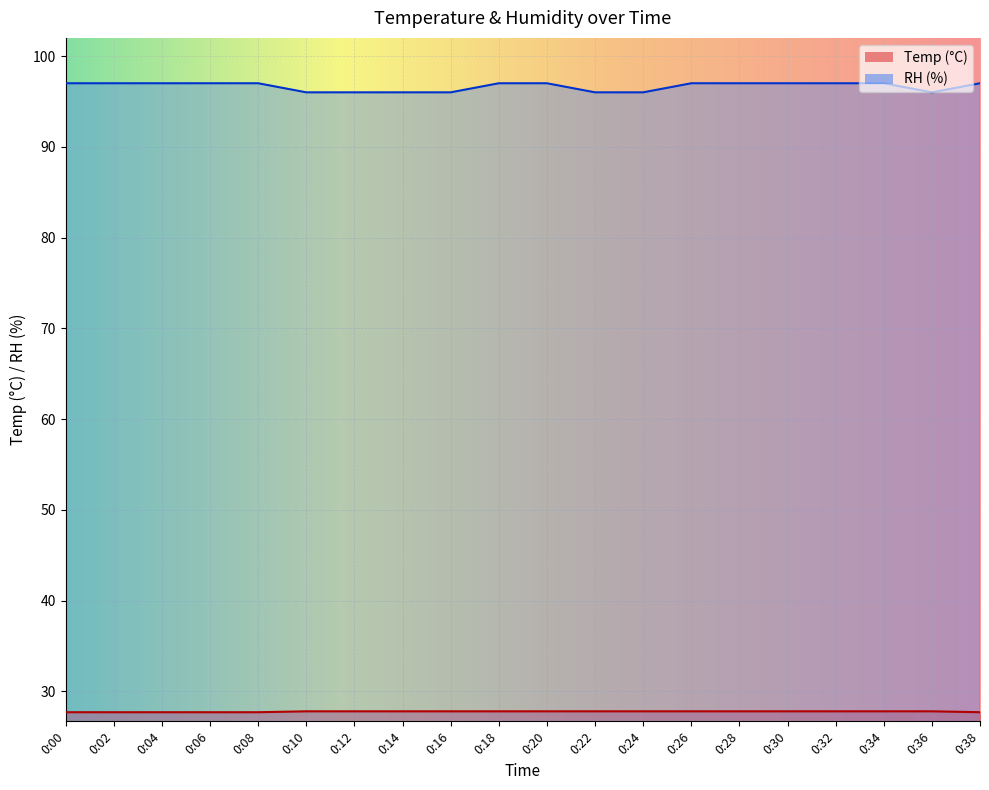

Between 0:16 and 0:36, which series saw the biggest shift?

Temp